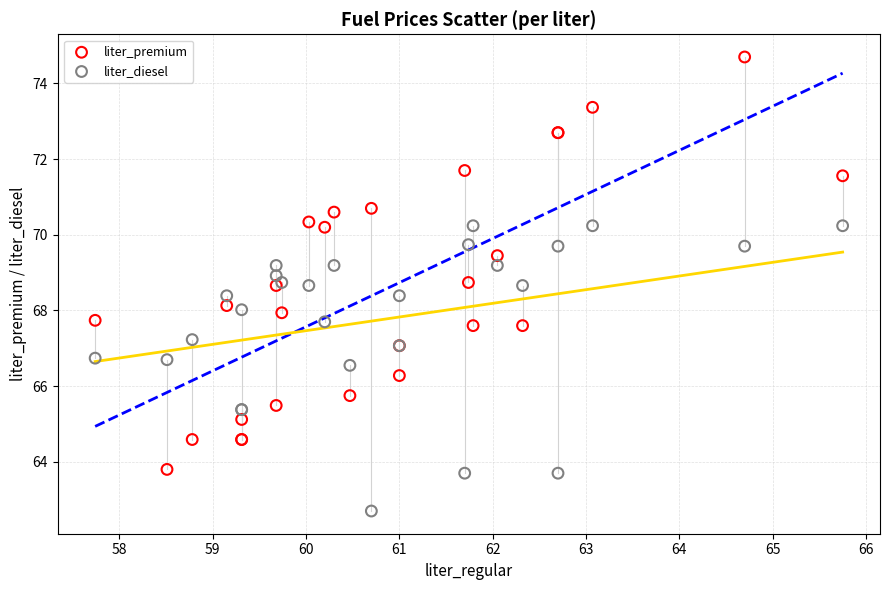

What is the X range (max minus min) for the scatter plot?

8.0